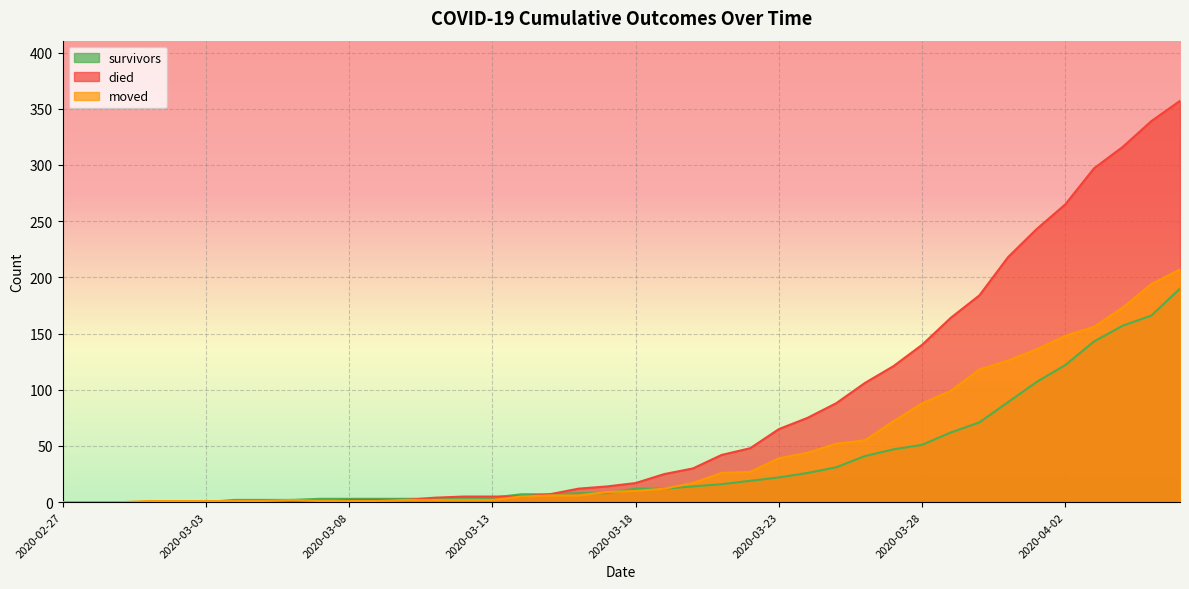

What are all the series names shown in the legend?

survivors, died, moved